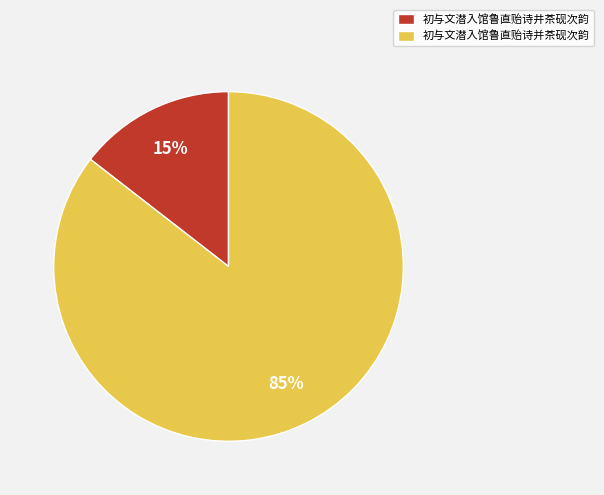

To the nearest percent, what percentage of the pie is 初与文潜入馆鲁直贻诗井茶砚次韵?

15%